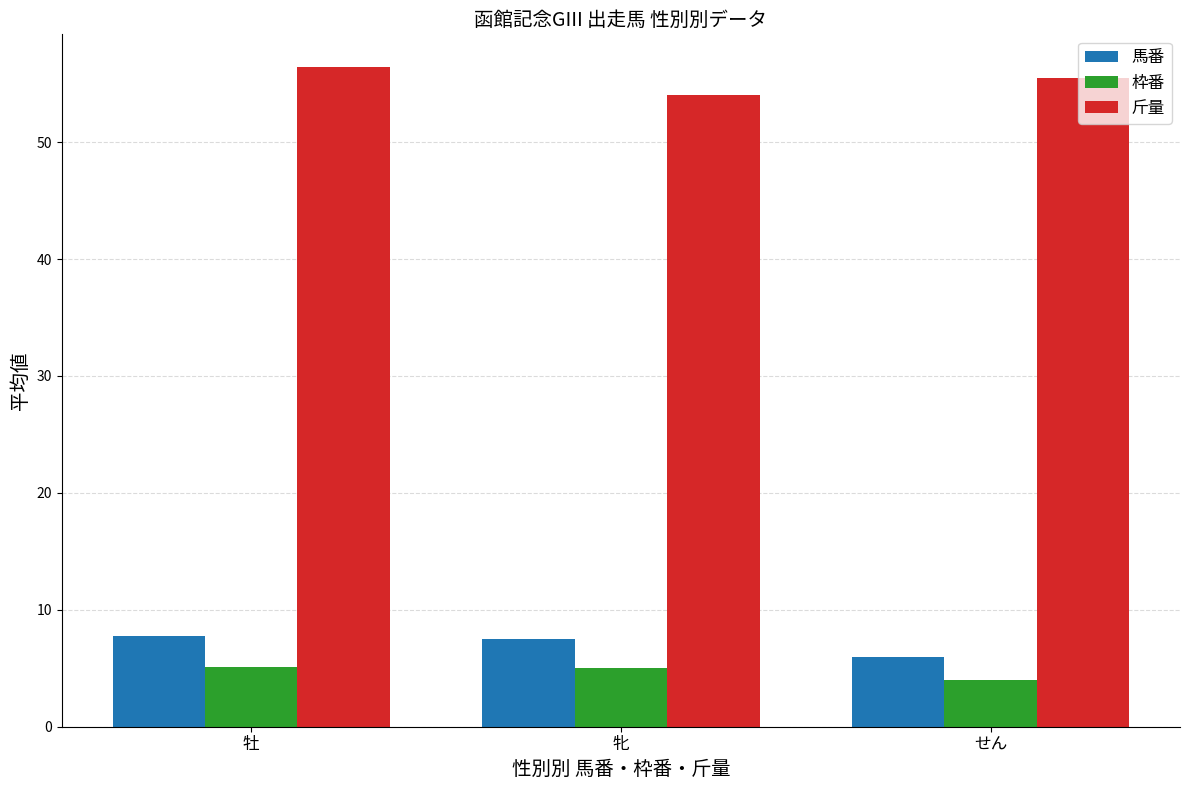

At which label does 馬番 reach its minimum?

せん